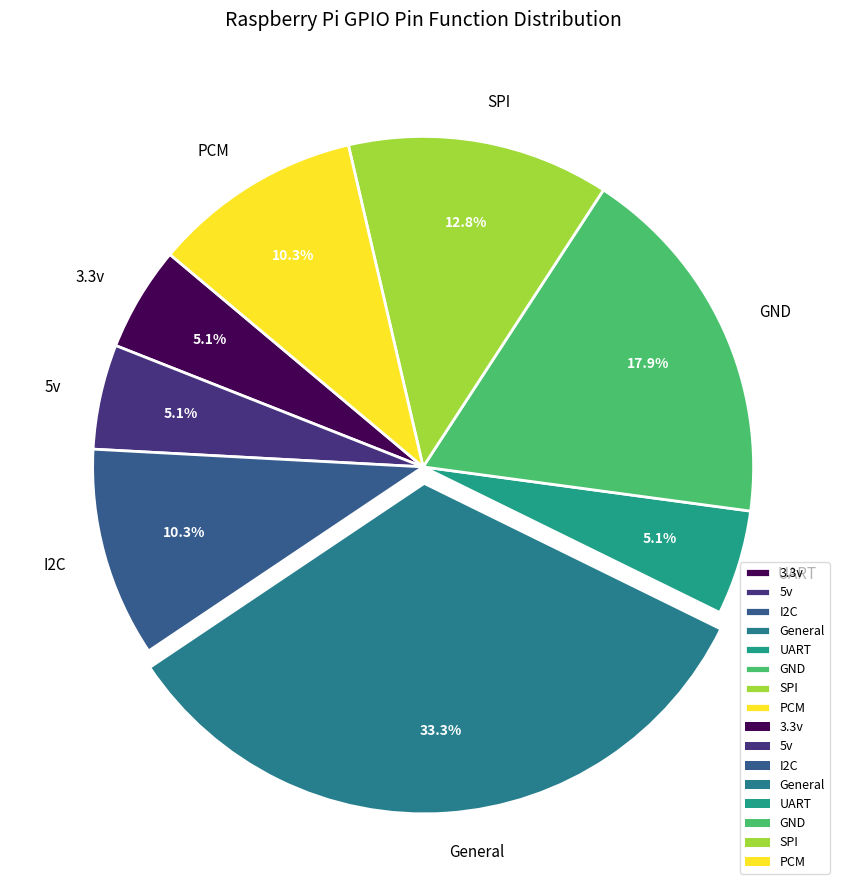

To the nearest percent, what is the difference between the SPI and General slice percentages?

21%